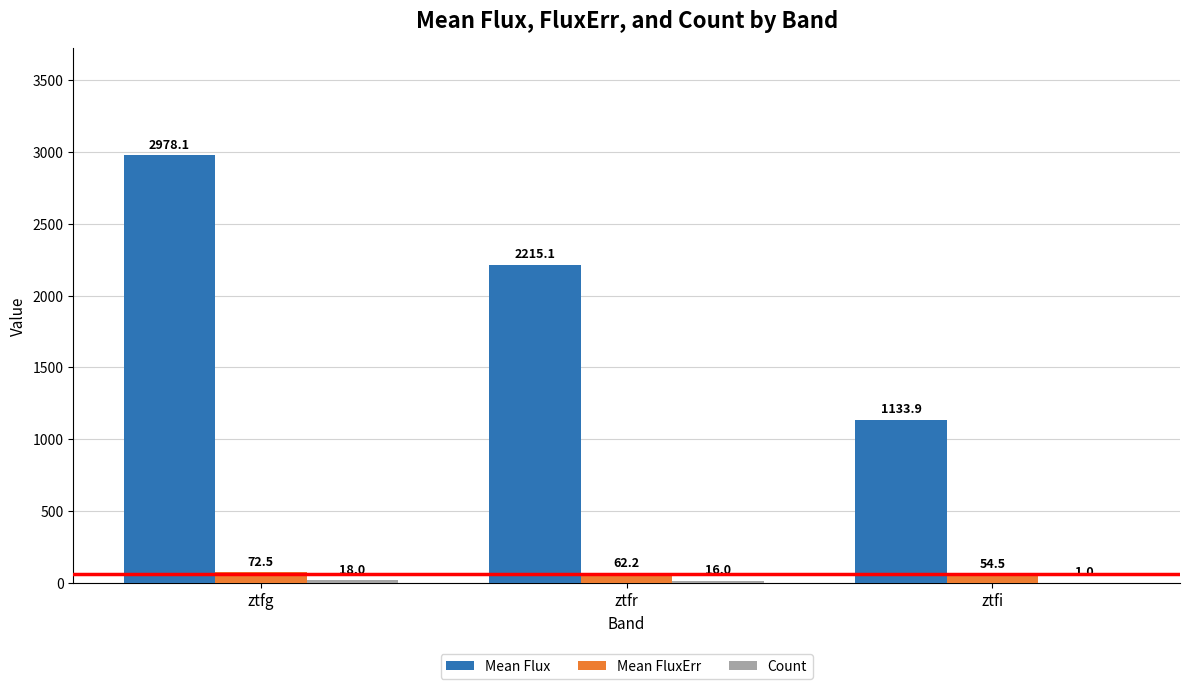

At which category is the sum across all series the highest?

ztfg